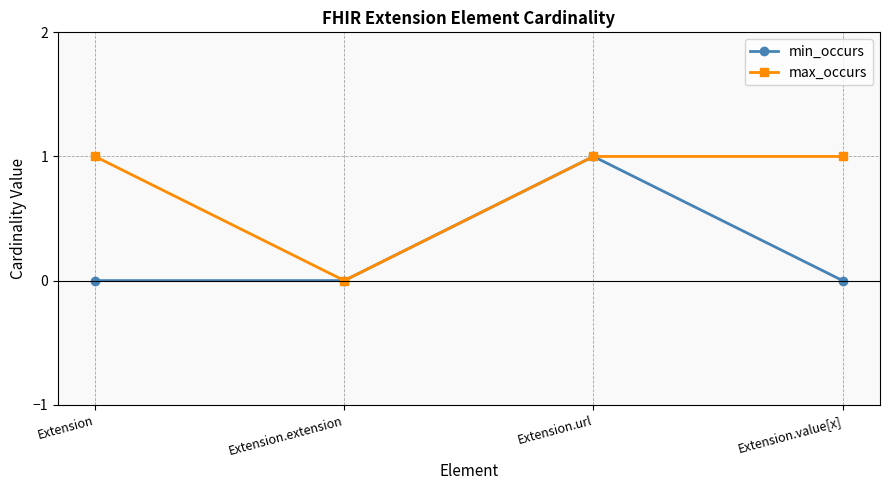

Where is the first local maximum for min_occurs?

Extension.url